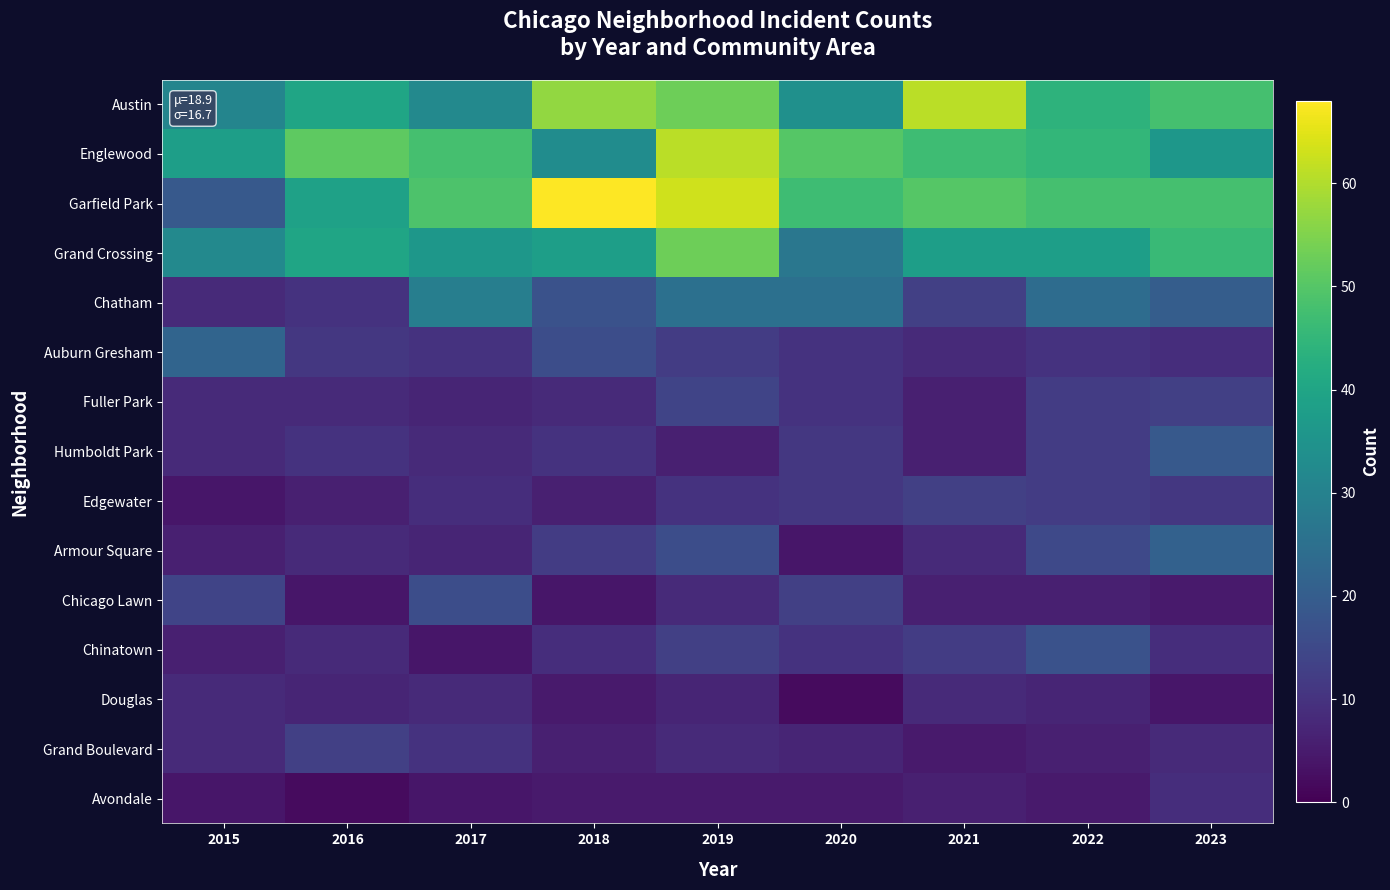

List the series in order of their peak value, highest first.

Garfield Park, Austin, Englewood, Grand Crossing, Chatham, Auburn Gresham, Armour Square, Humboldt Park, Chinatown, Chicago Lawn, Fuller Park, Edgewater, Grand Boulevard, Avondale, Douglas